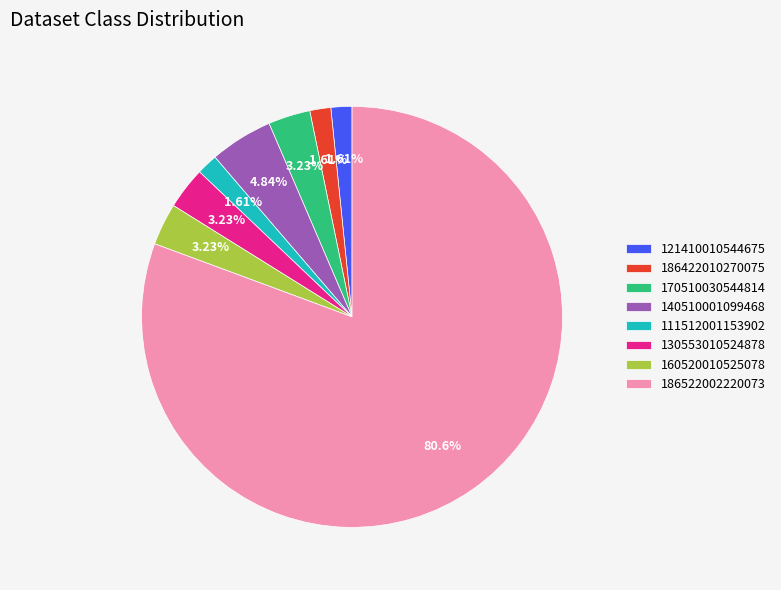

What percentage is NOT represented by 186422010270075?

98.4%